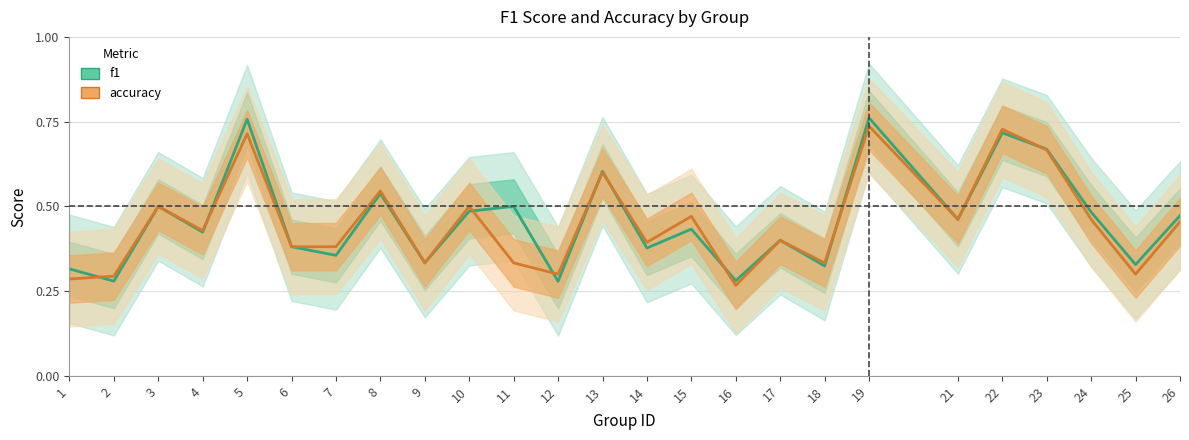

What is the total value across all series at 26?

0.9